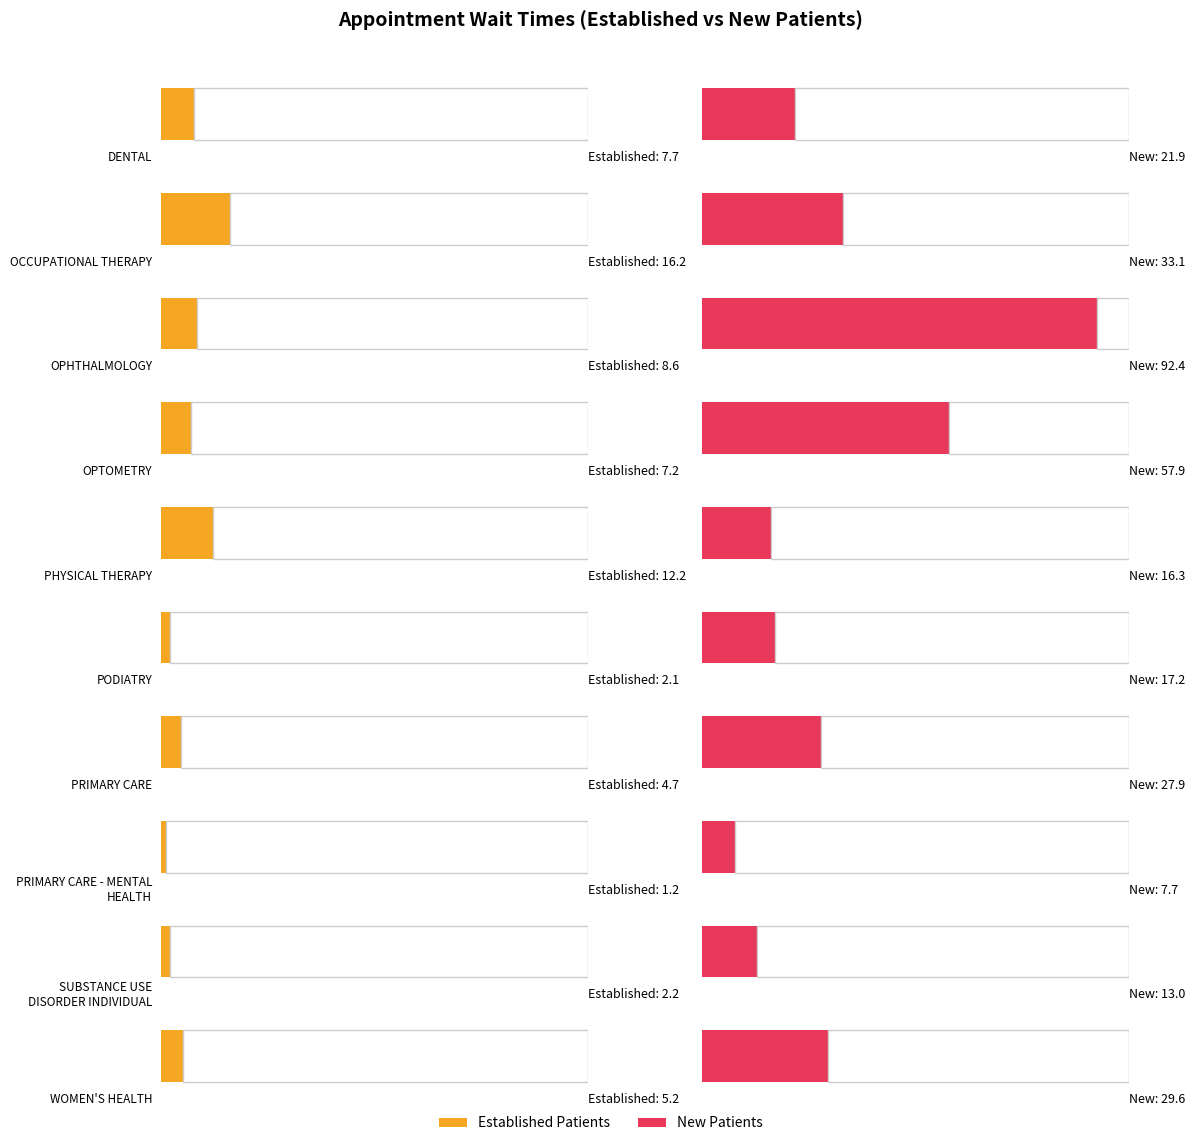

Which series has the largest total across all categories?

NewPatients